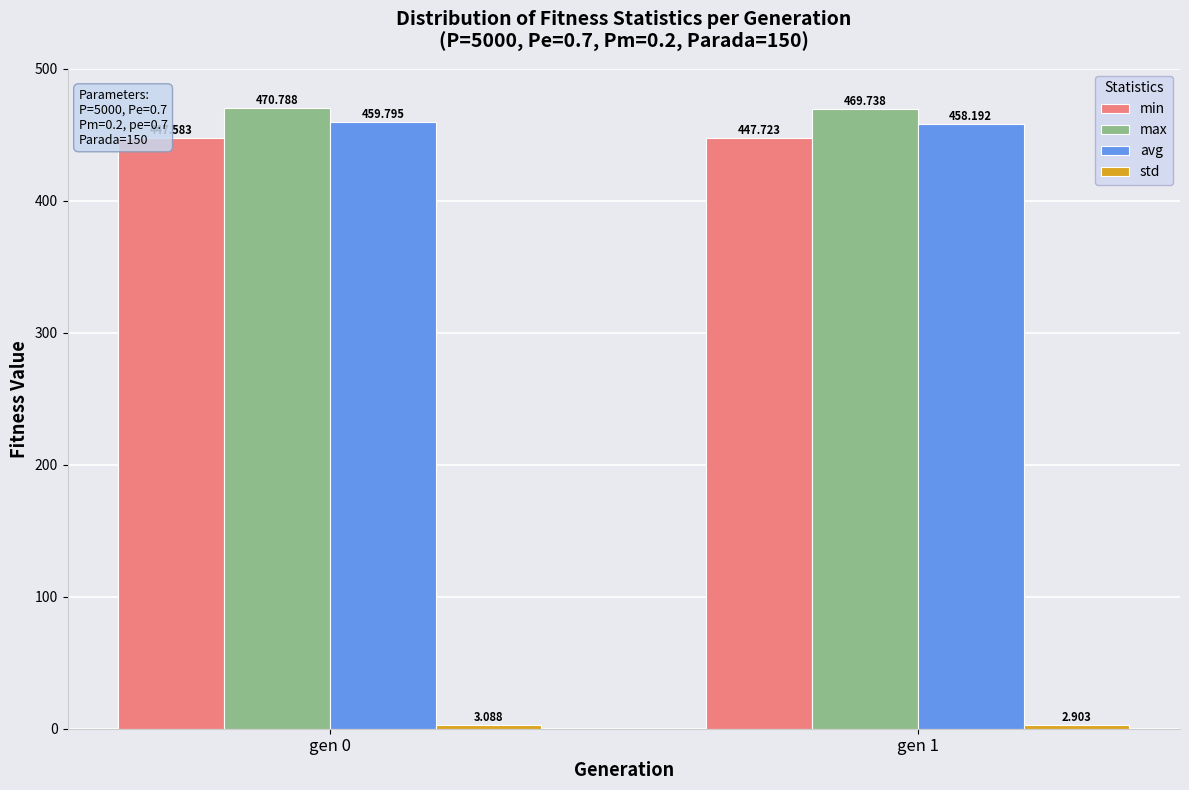

Which series has the largest total across all categories?

max